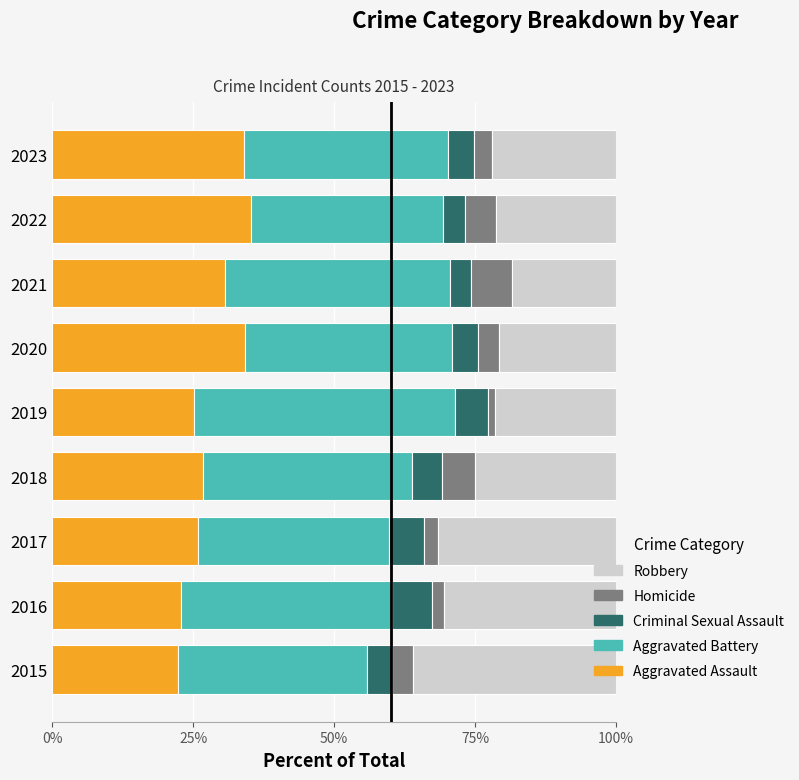

What is the total value across all series at 2015?

100.0